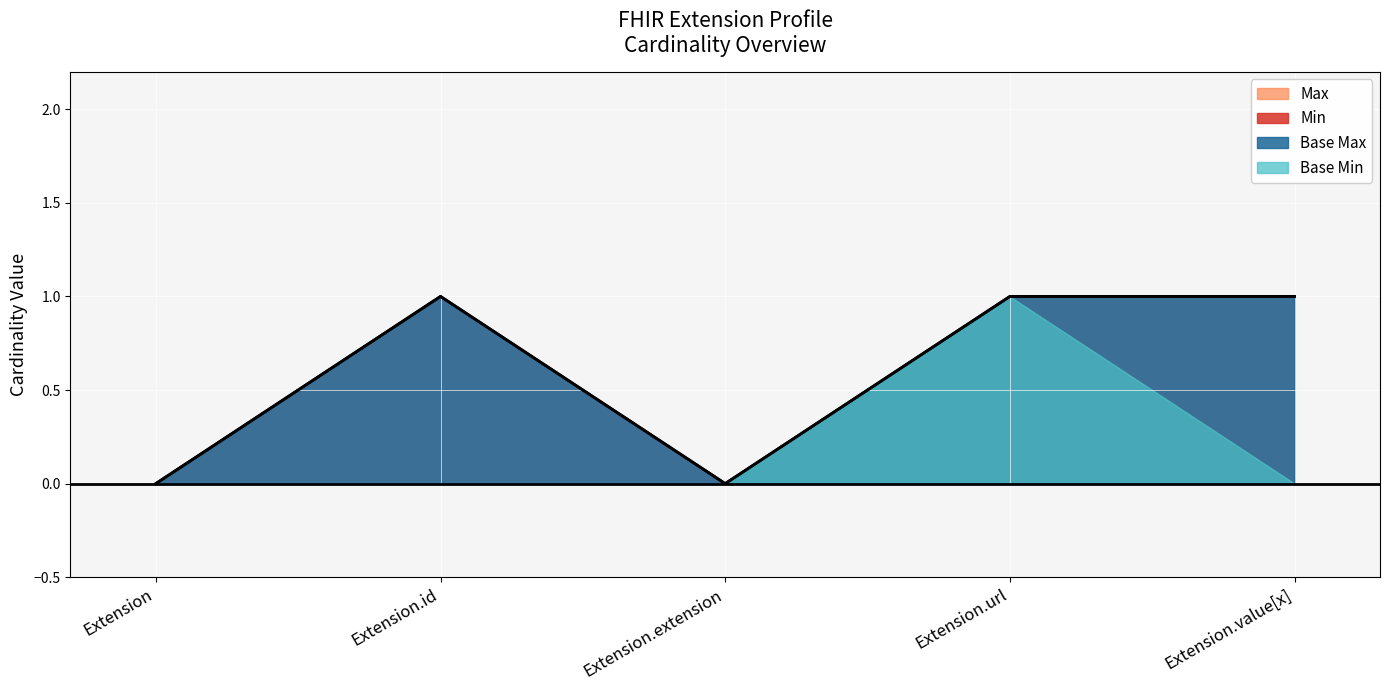

True or false: Base Max has a value of 1 at Extension.url.

True